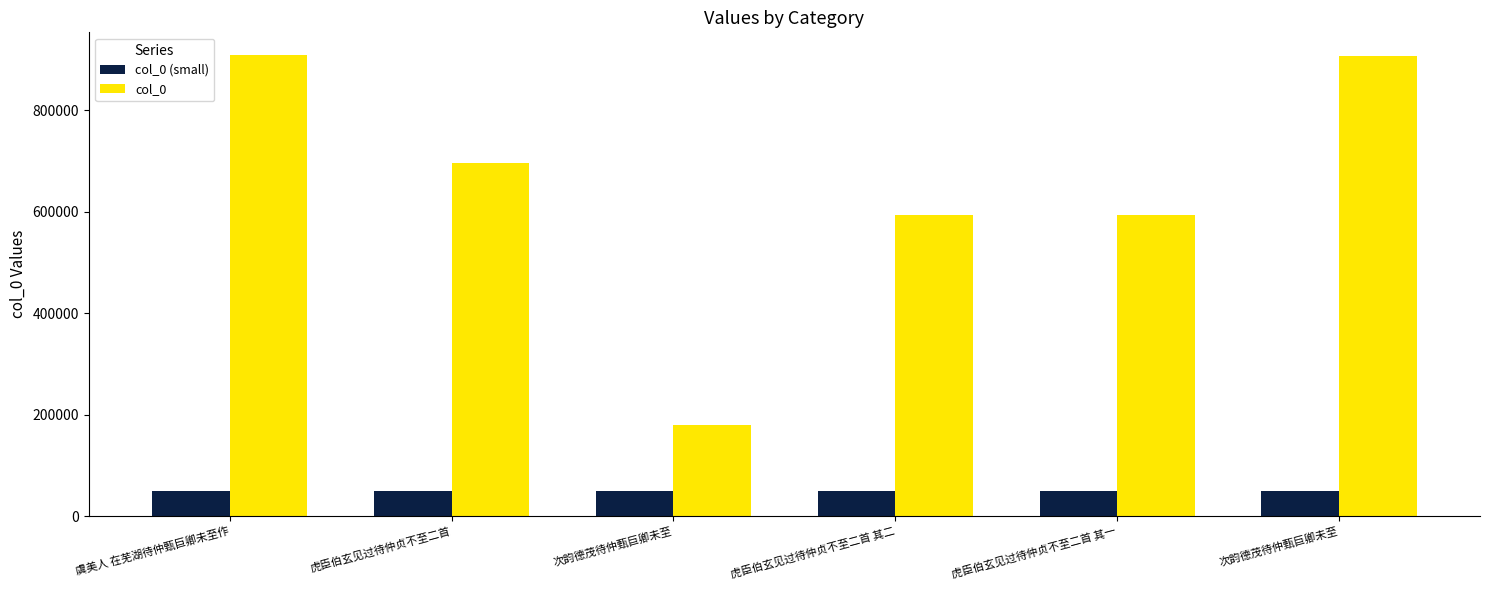

The value of col_0 (small) at 虎臣伯玄见过待仲贞不至二首 其二 is 18713. True or false?

False